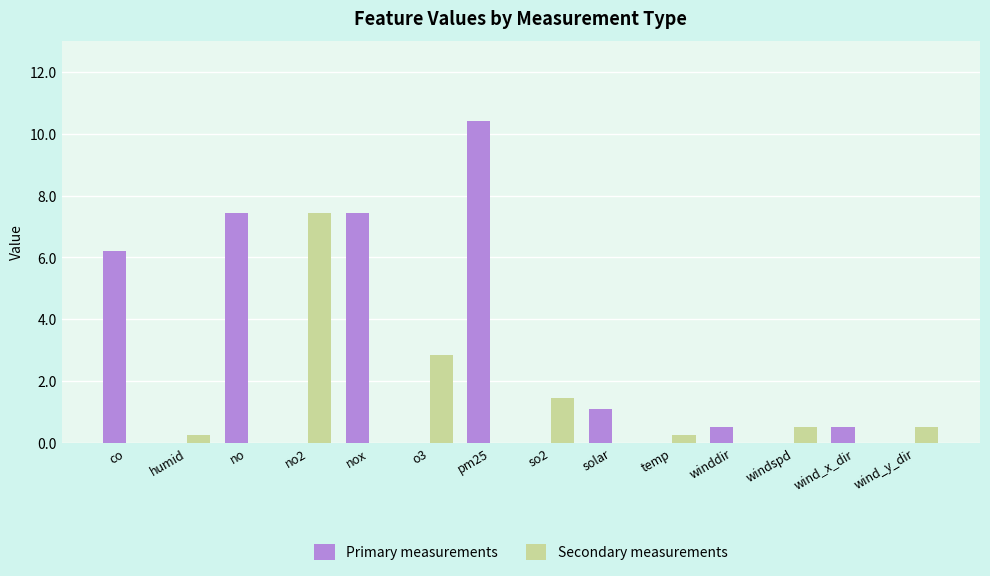

True or false: Primary measurements has a value of 0.0 at wind_y_dir.

True